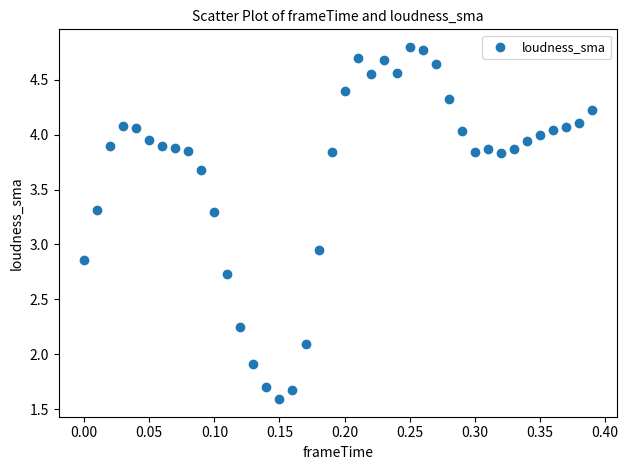

What is the range of Y values (max minus min)?

3.2